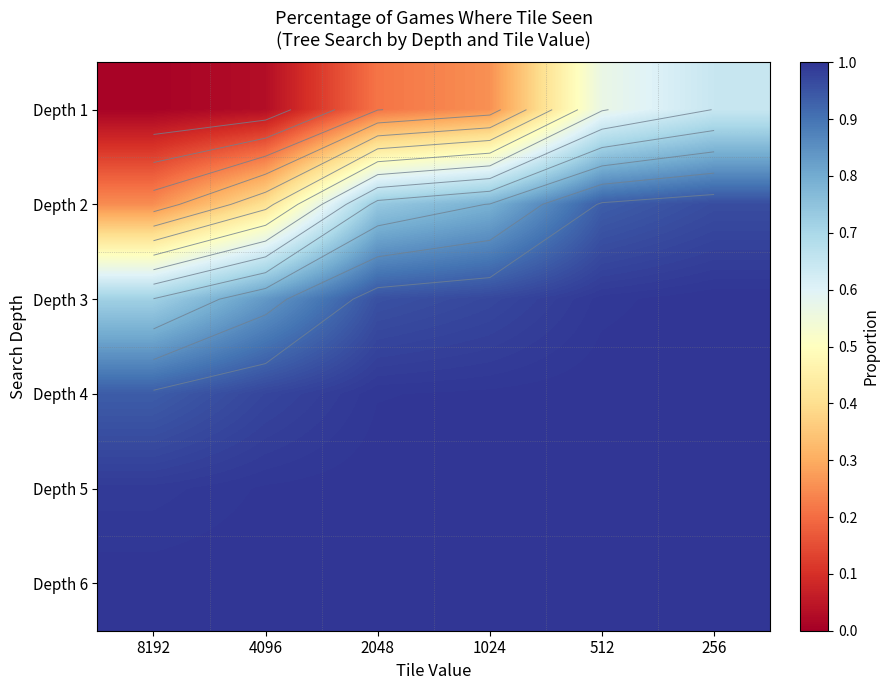

What is the average value of the Depth 6 series?

1.0